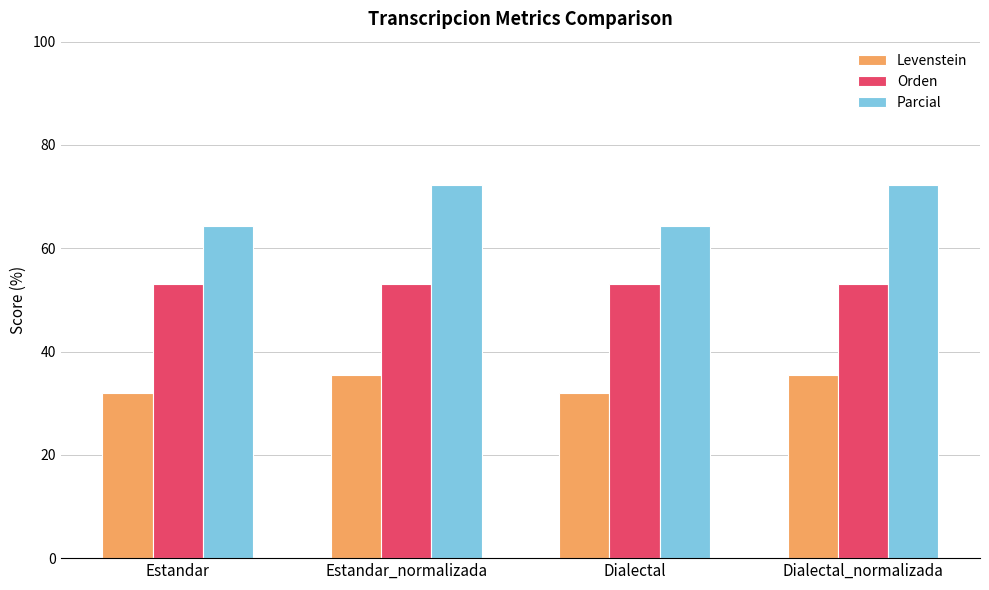

Rank the series by their maximum value, from lowest to highest.

Levenstein, Orden, Parcial